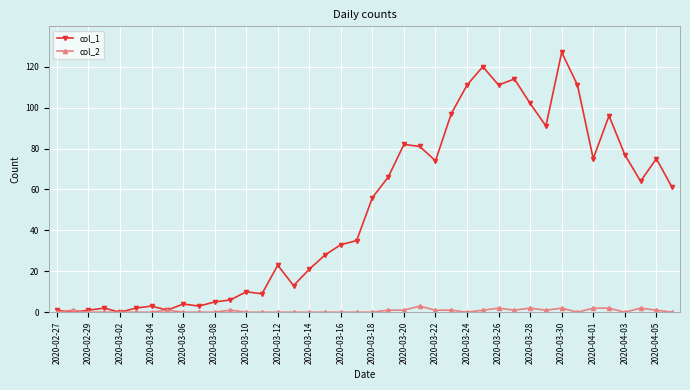

At how many categories does at least one series exceed 30?

22